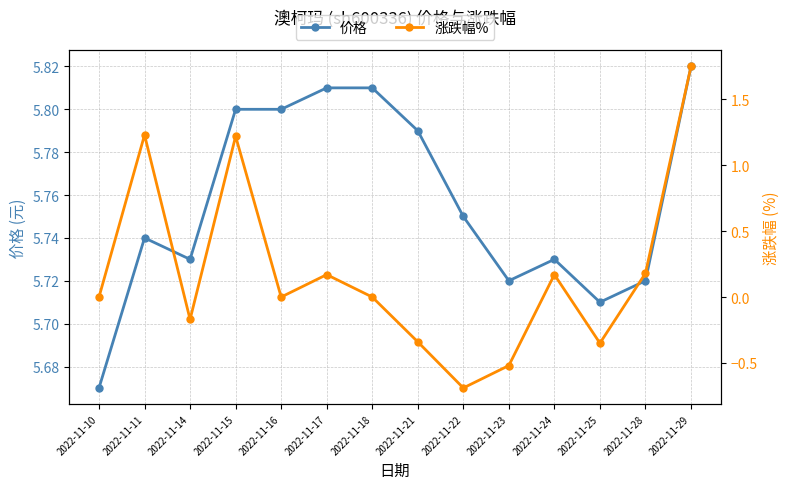

True or false: 涨跌幅% and 价格 cross at least once.

False